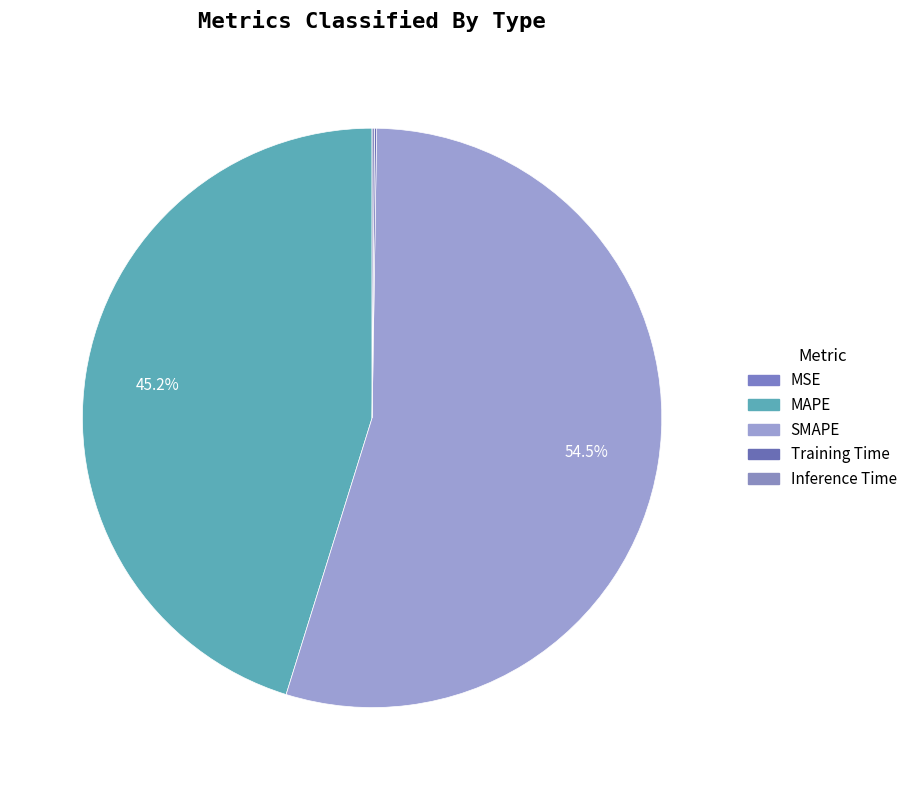

What is the change in value from MAPE to Training Time?

-34.2